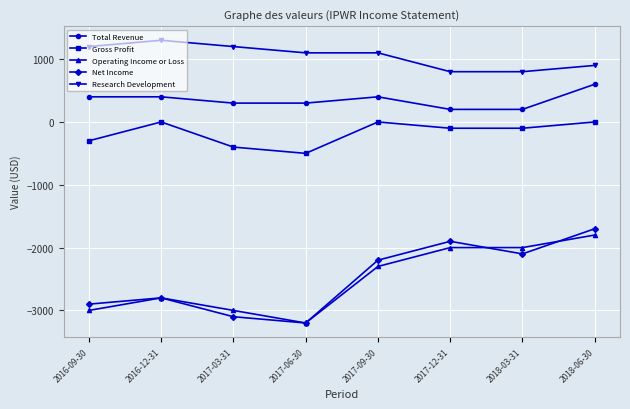

Which series has the largest total across all categories?

Research Development